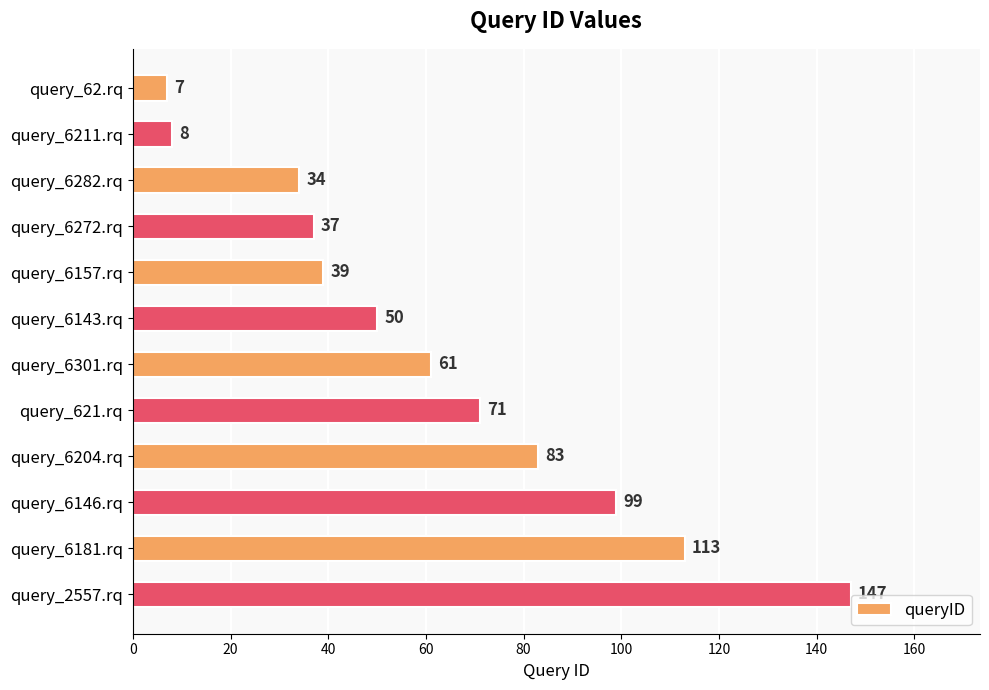

What is the ratio of the value at query_621.rq to the value at query_62.rq?

10.1